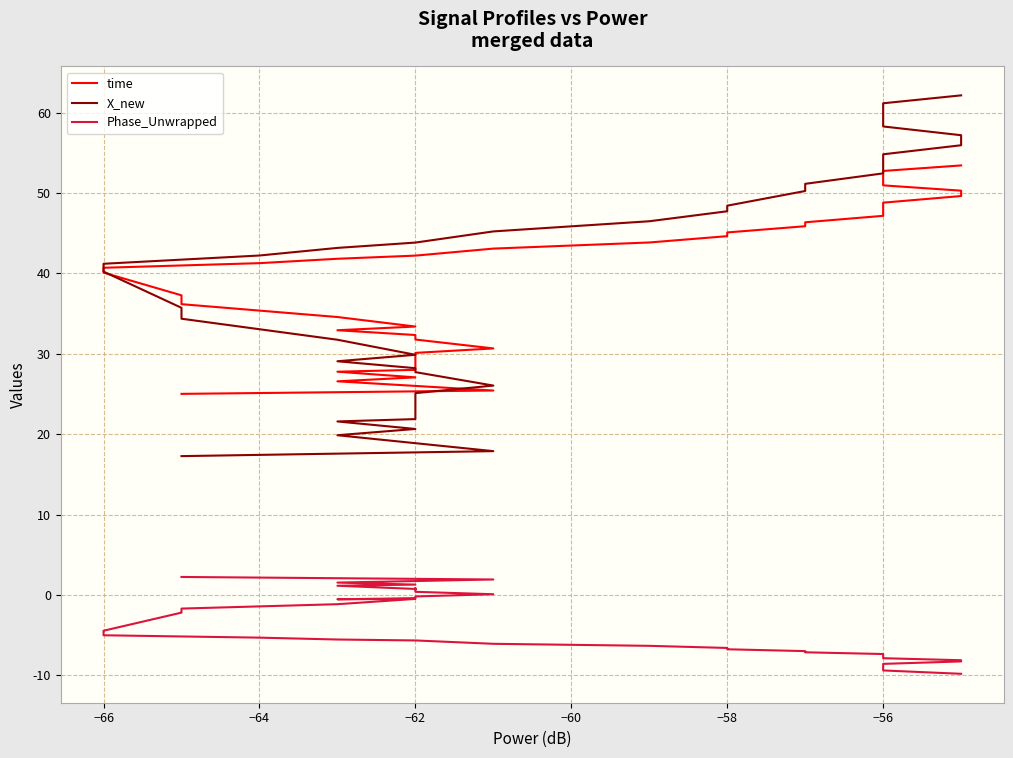

Rank the series by their maximum value, from lowest to highest.

Phase_Unwrapped, time, X_new